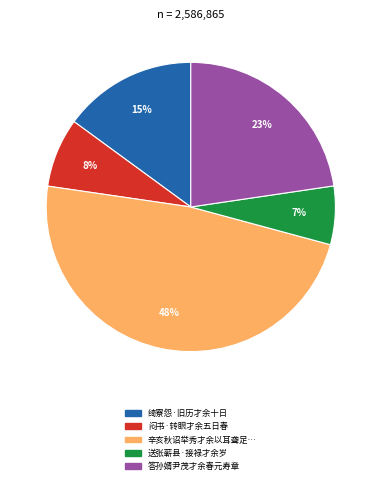

How many slices are in this pie chart?

5